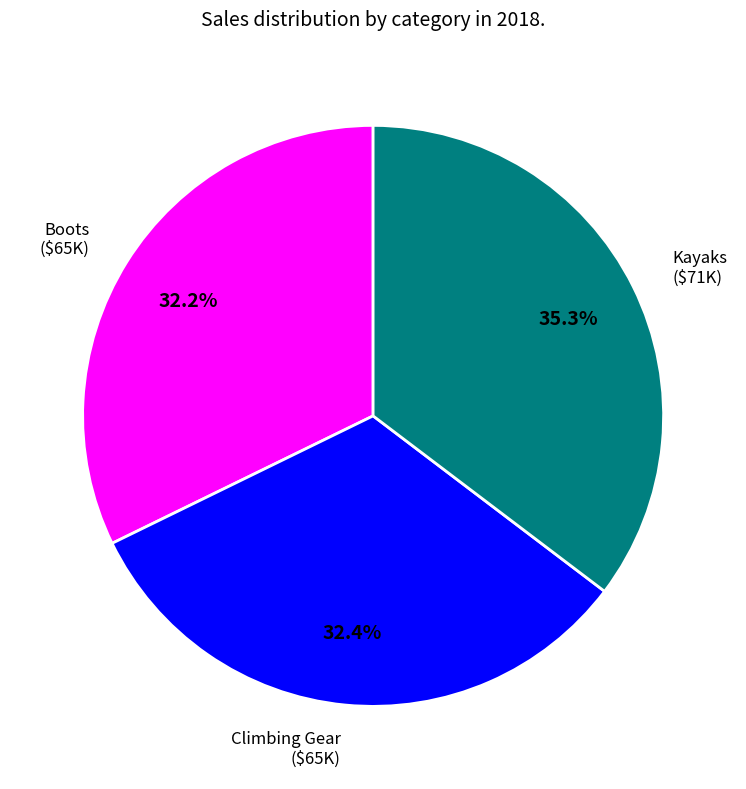

Does any single category account for the majority?

No